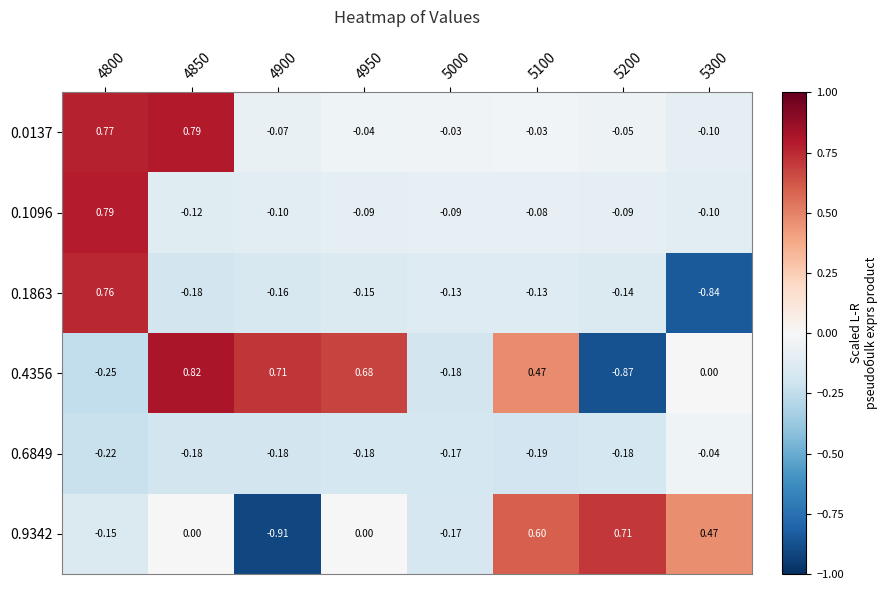

Which series has the largest range (max minus min)?

0.4356